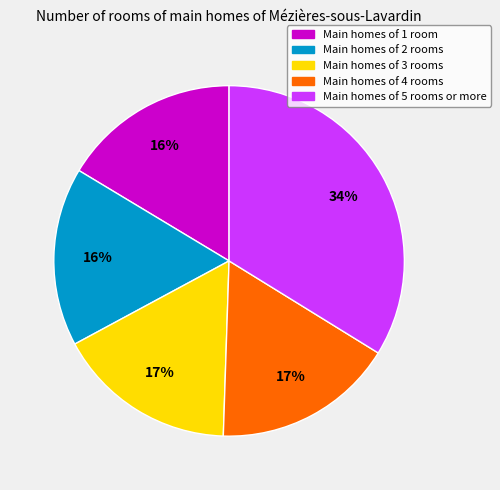

To the nearest percent, what is the average slice percentage?

20%